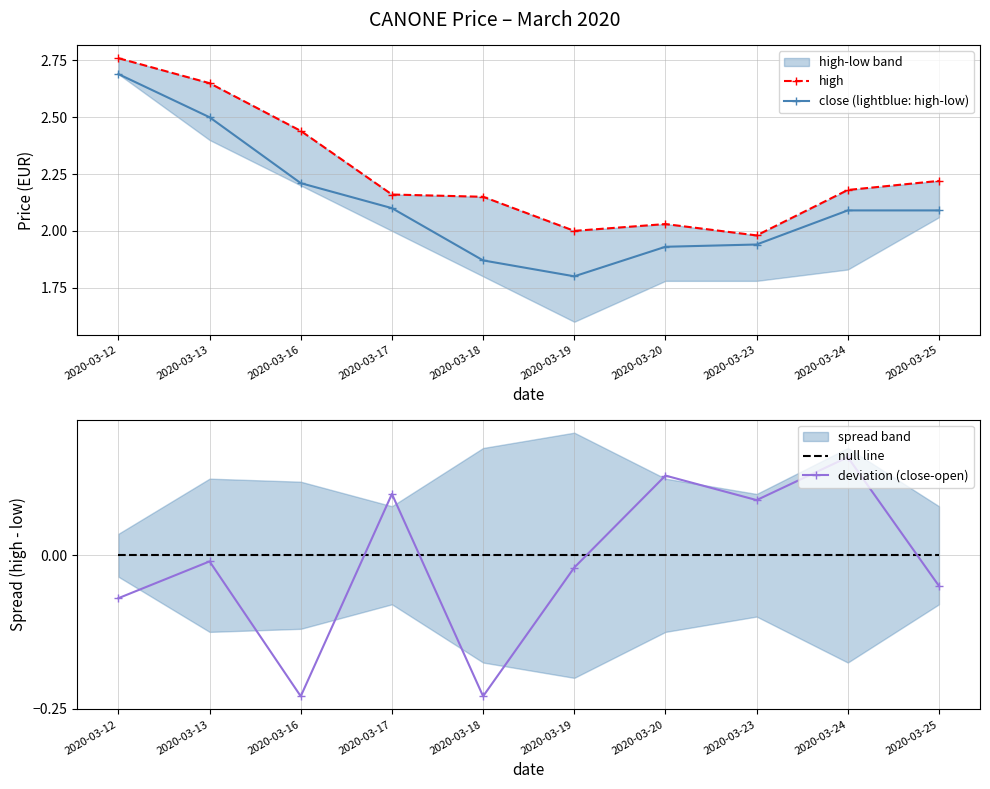

What is the value of the high point at the 10th from the left?

2.2